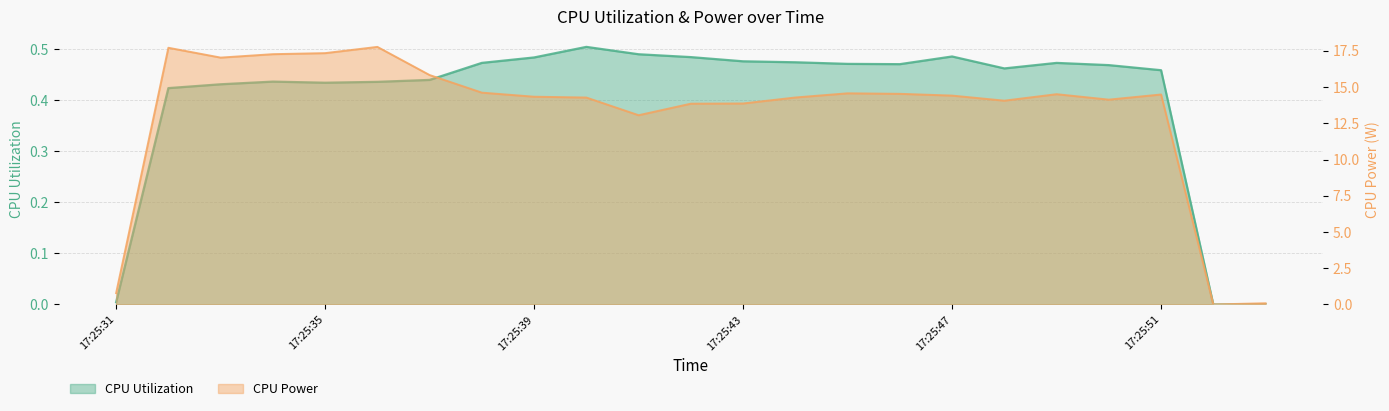

Rank the series by their maximum value, from highest to lowest.

CPU Power, CPU Utilization